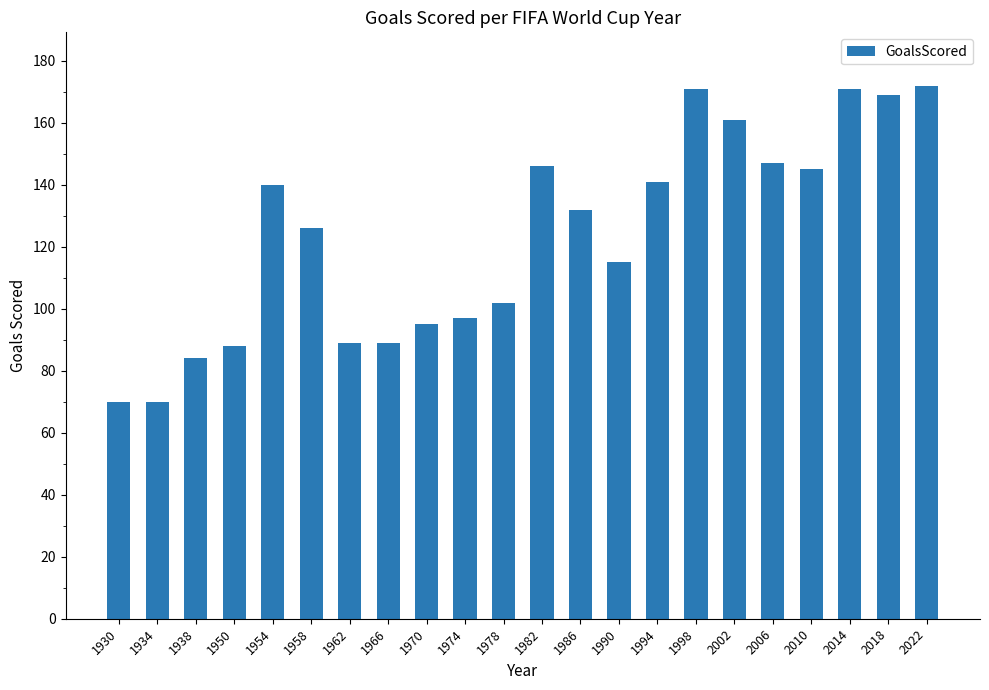

Does the chart contain any negative values?

No